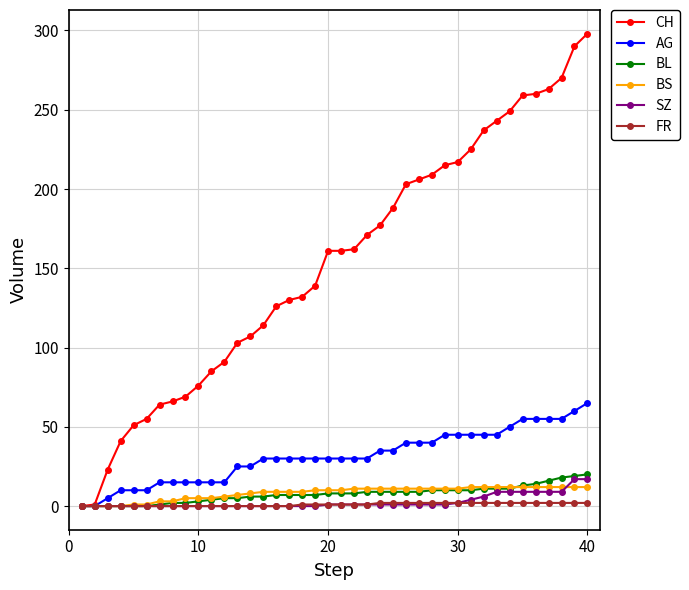

Which series has the widest spread of values?

CH